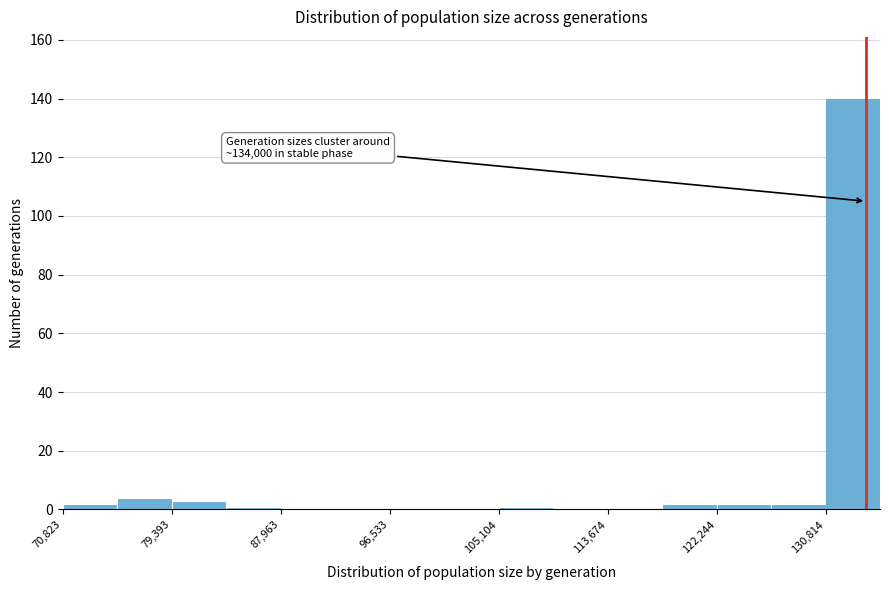

Which range on the x-axis has the tallest bar?

131000 to 135000